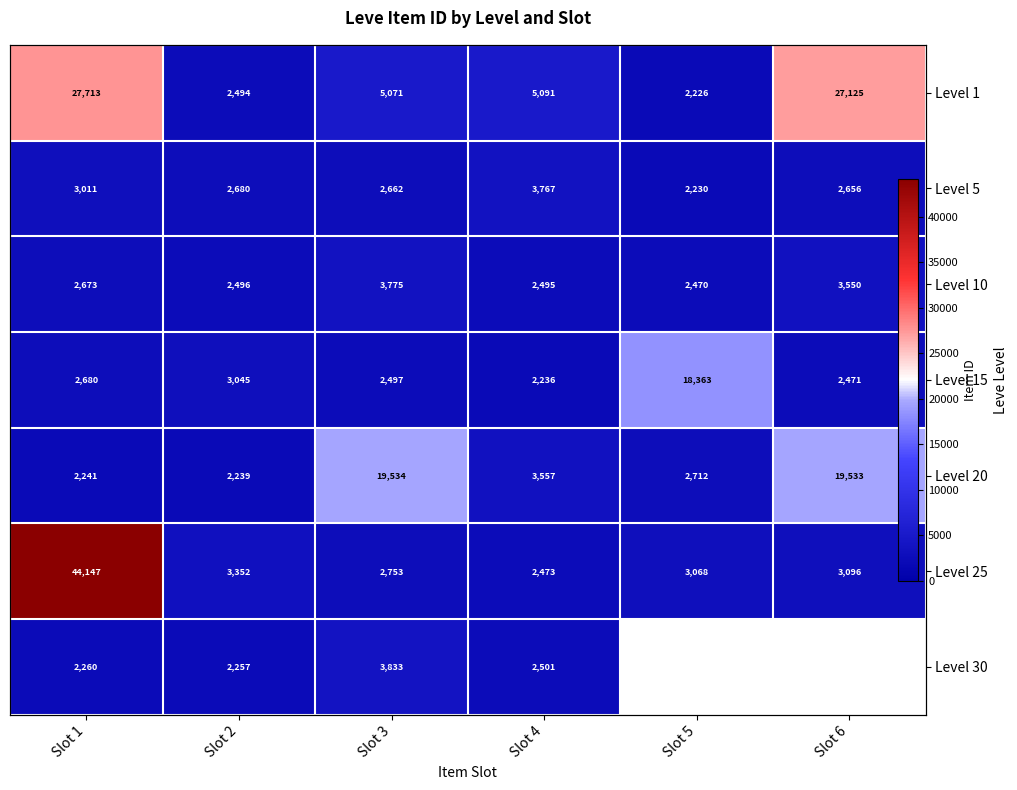

The Level 20 series shows 31335.8 at Slot 3. True or false?

False